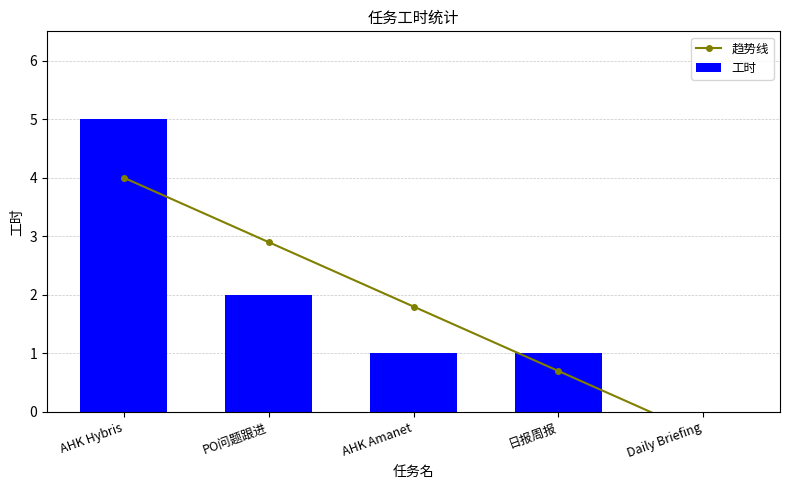

Count the number of categories in the chart.

5